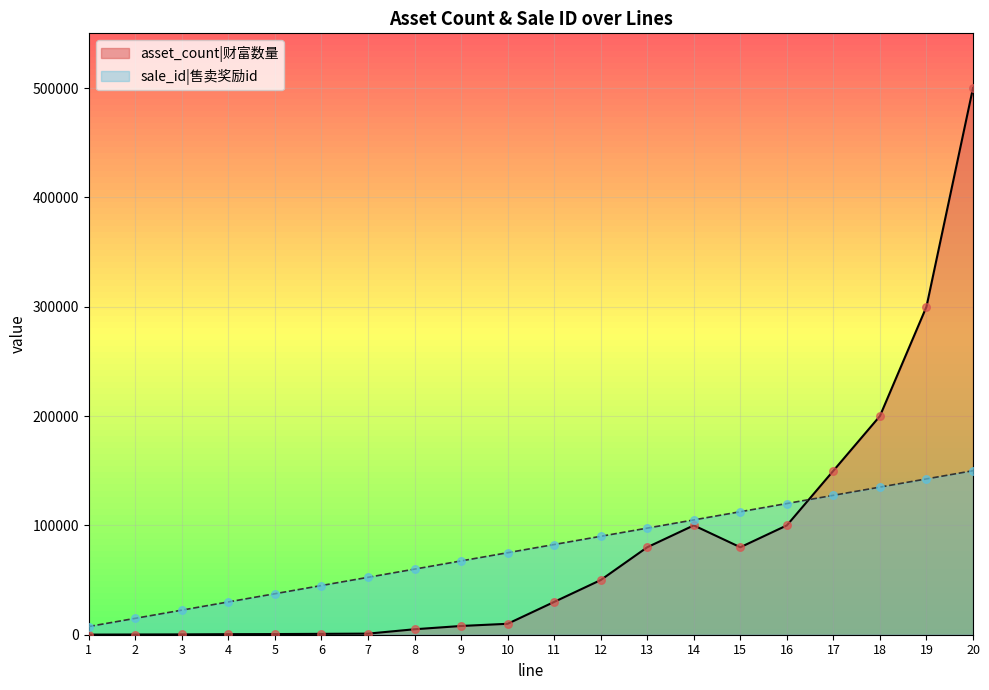

Which series has the largest total across all categories?

asset_count